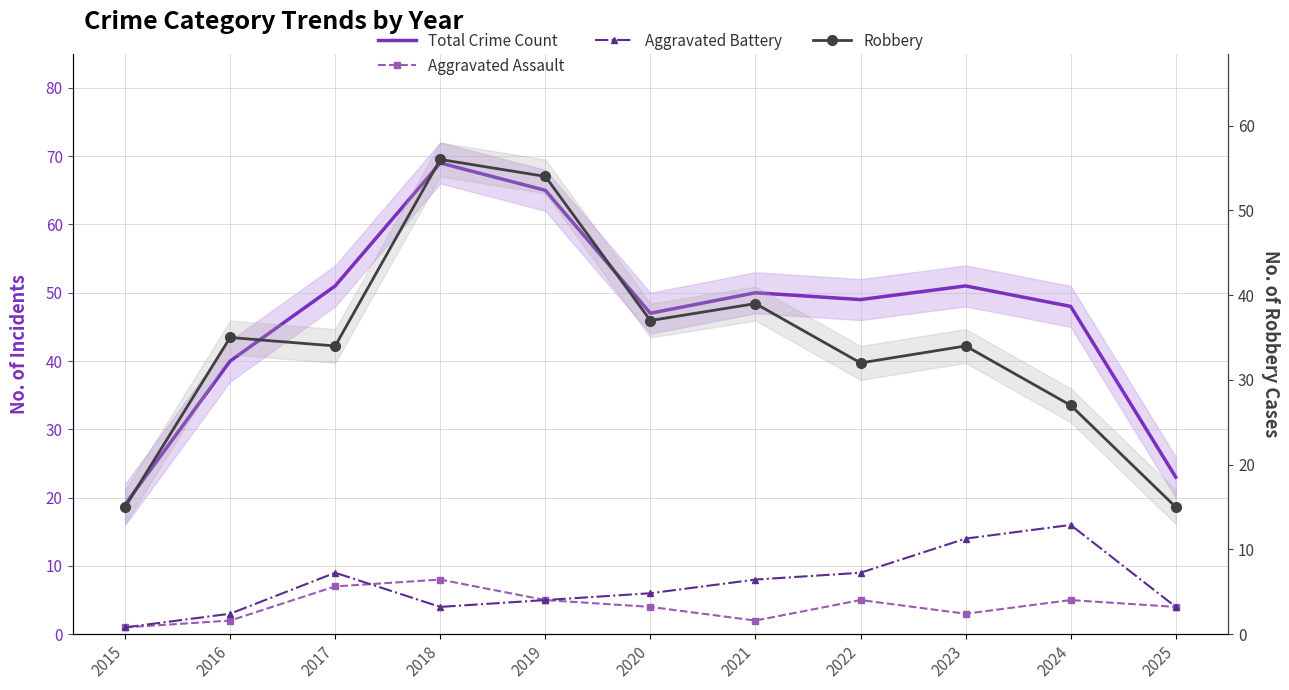

What is the sum of the Aggravated Battery values at 2020 and 2025?

10